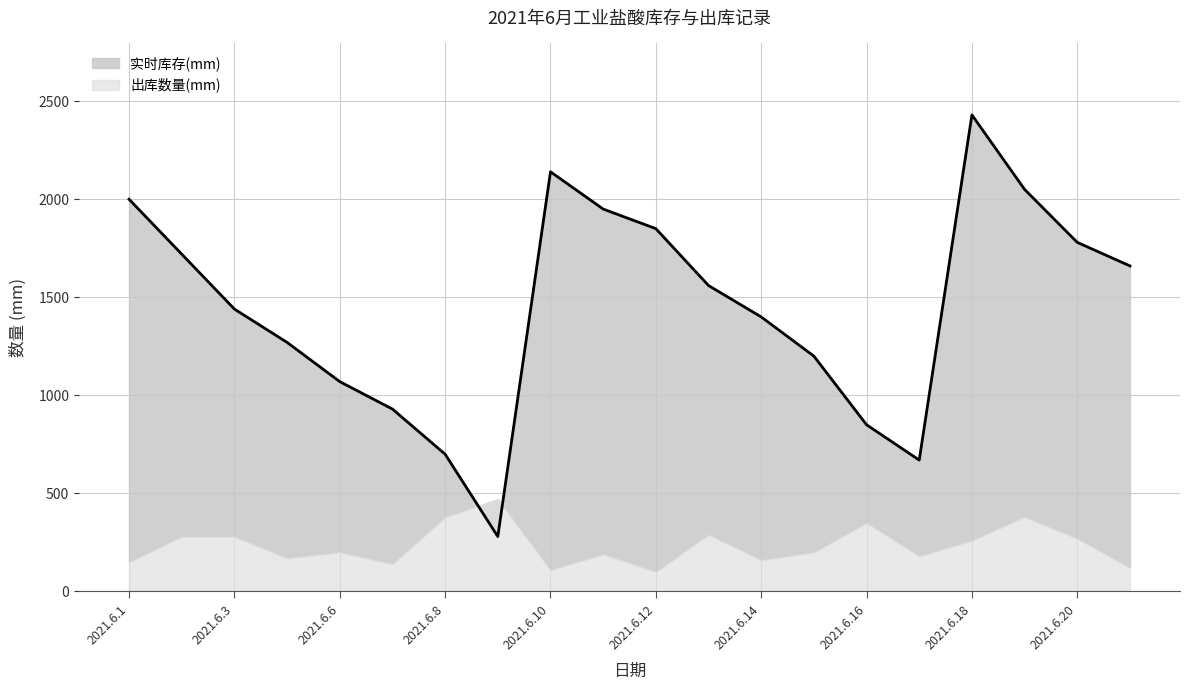

List the labels in order of value, smallest first.

2021.6.9, 2021.6.17, 2021.6.8, 2021.6.16, 2021.6.7, 2021.6.6, 2021.6.15, 2021.6.4, 2021.6.14, 2021.6.3, 2021.6.13, 2021.6.21, 2021.6.2, 2021.6.20, 2021.6.12, 2021.6.11, 2021.6.1, 2021.6.19, 2021.6.10, 2021.6.18